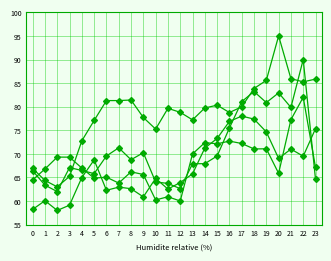

How many distinct data groups are displayed?

4